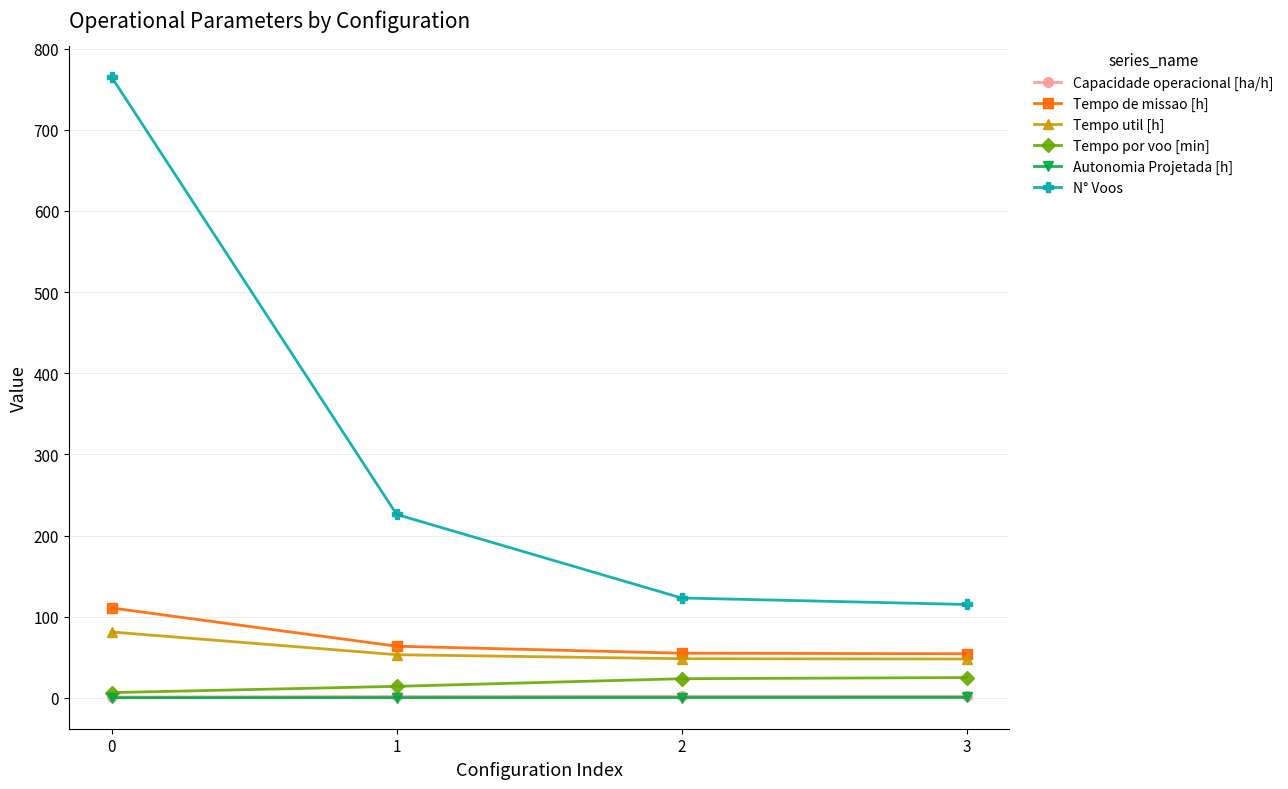

The N° Voos series shows 212.1 at 2. True or false?

False